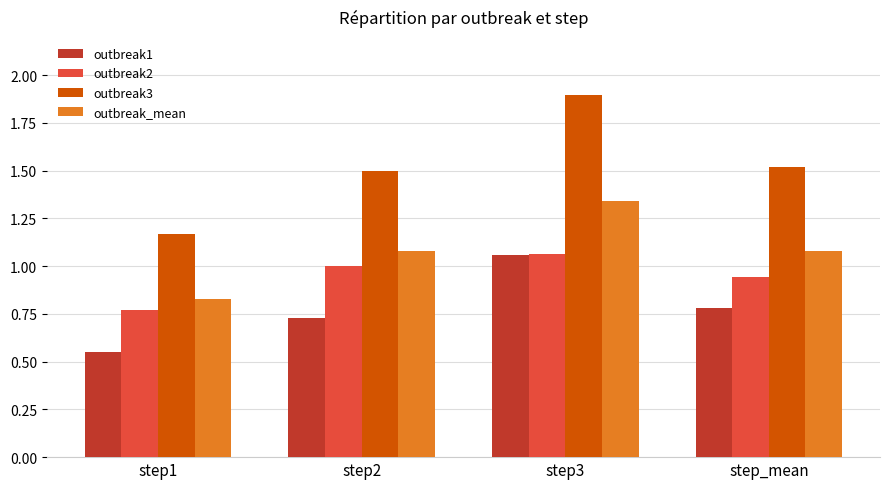

List the series in order of their overall mean, lowest first.

outbreak1, outbreak2, outbreak_mean, outbreak3